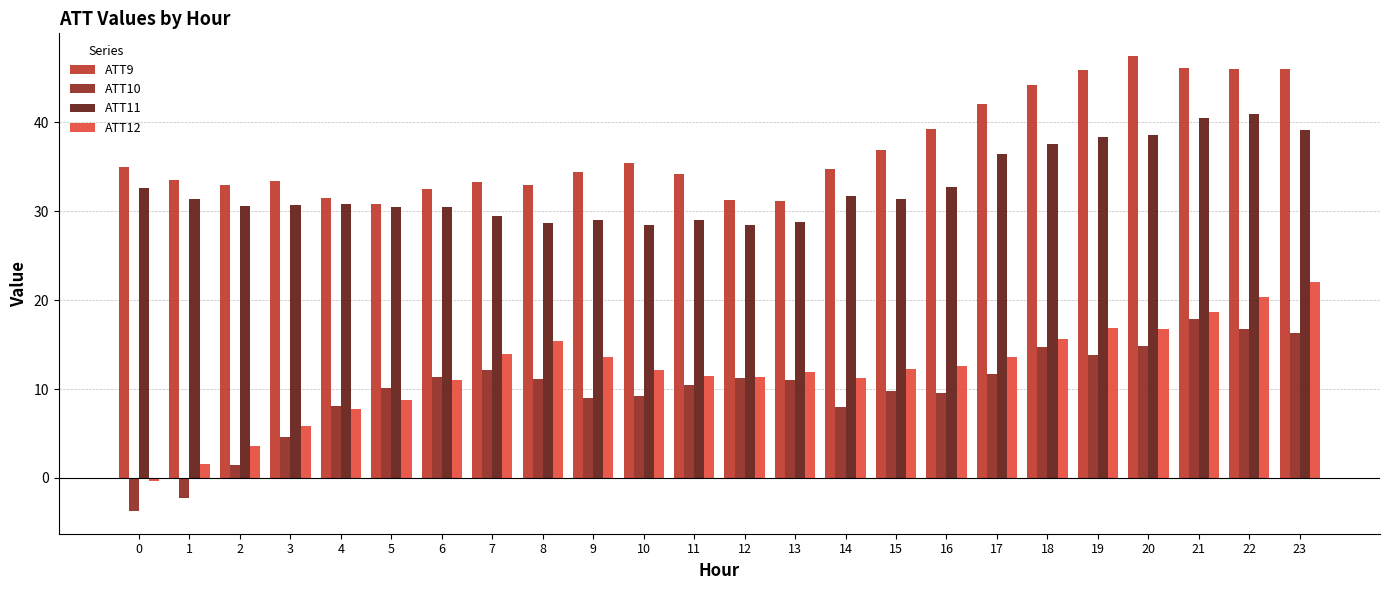

The ATT10 series shows 9.8 at 15. True or false?

True